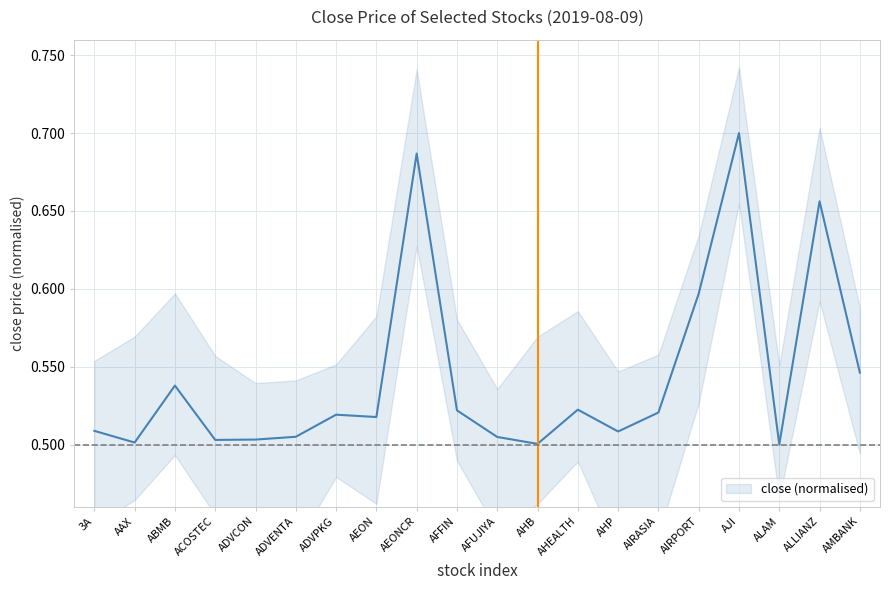

At which category does the data reach its first local valley?

AAX